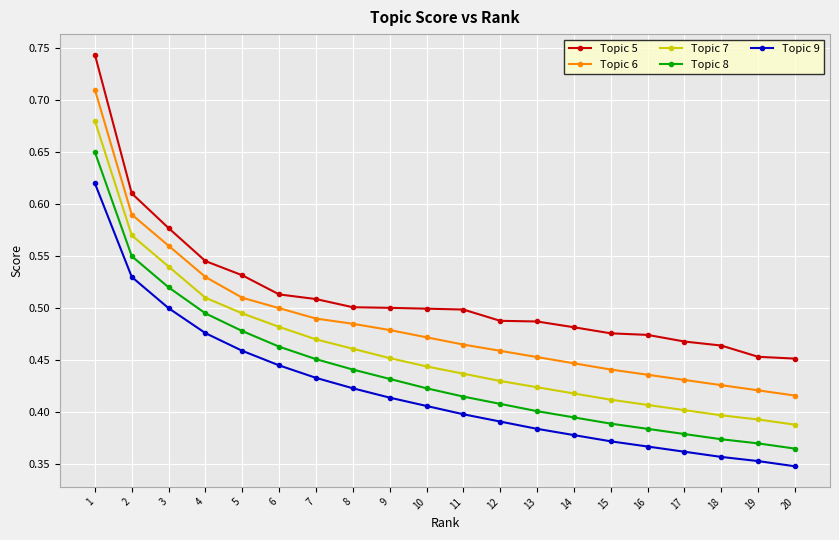

The Topic 7 series shows 0.5 at 9. True or false?

True